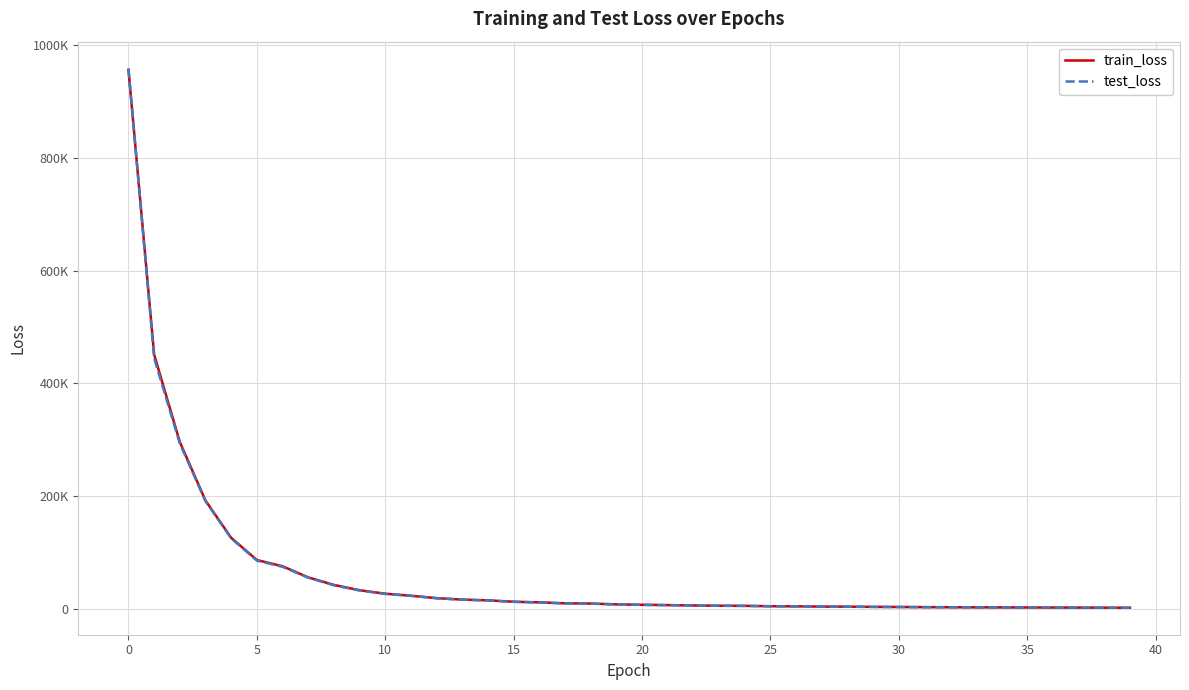

Is this an area chart (filled region under the line)?

No